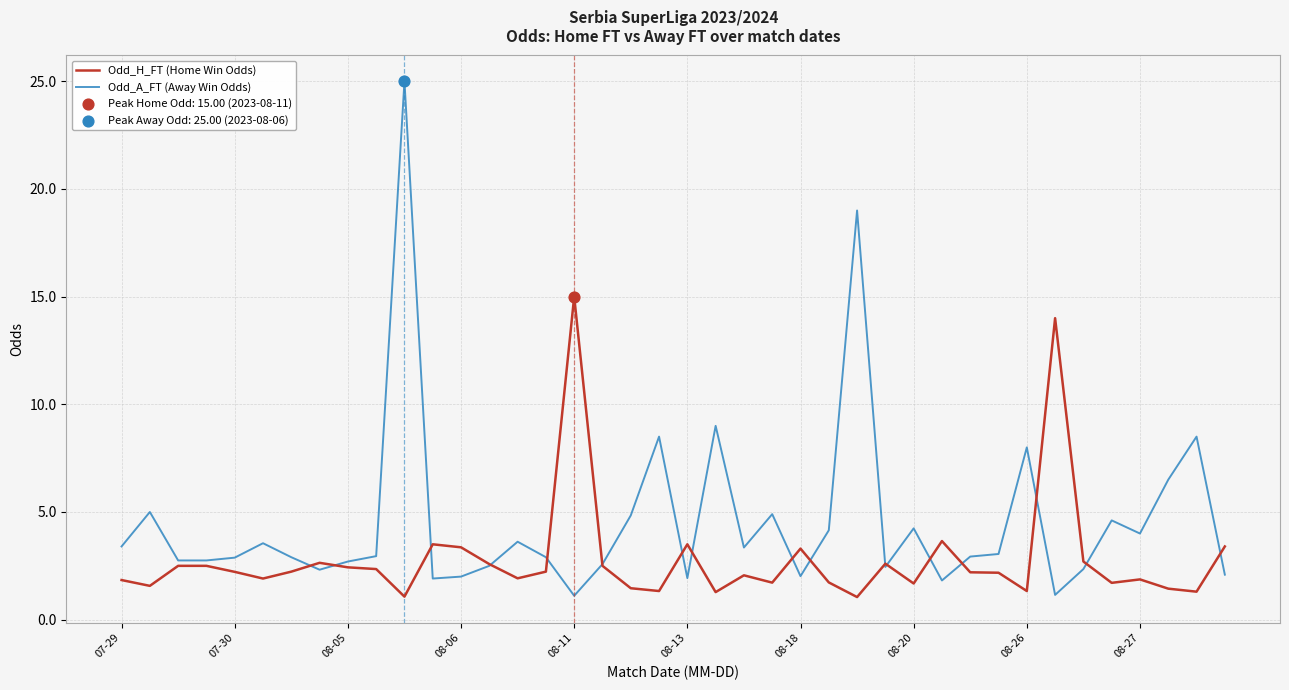

Which series has the largest total across all categories?

Odd_A_FT (Away Win Odds)